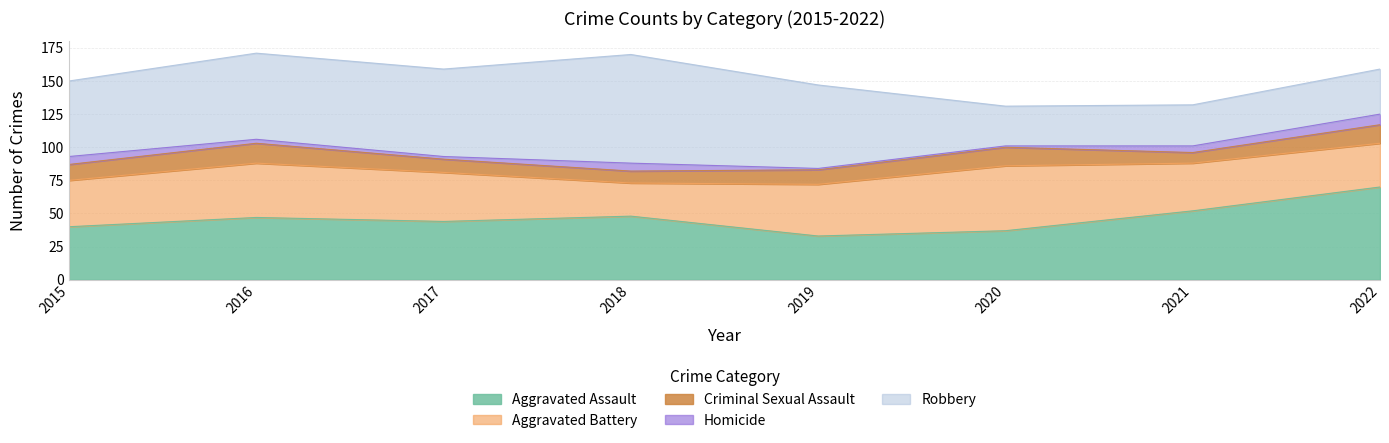

In Homicide, how many points are higher than both neighbors (excluding endpoints)?

1